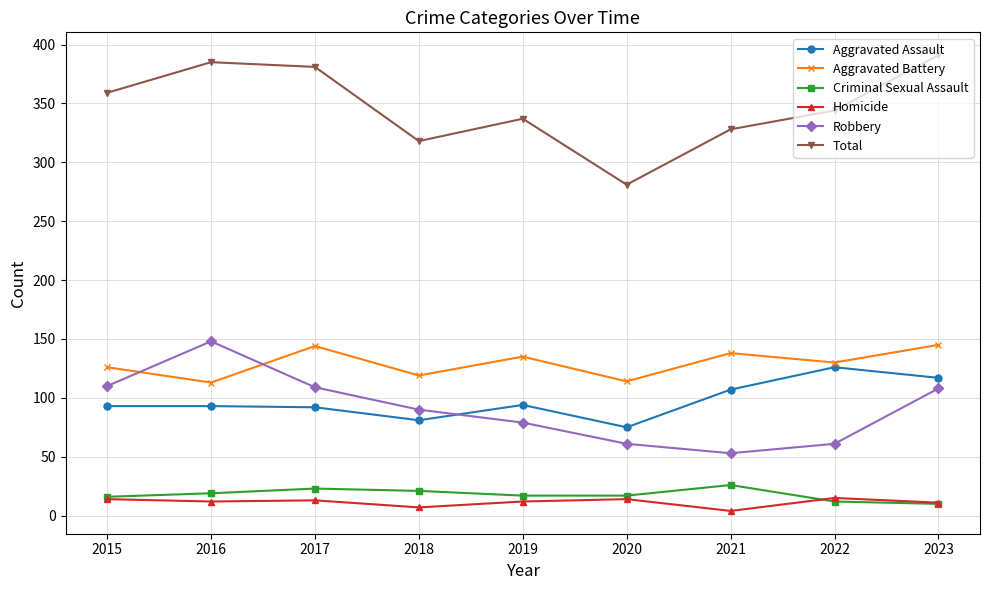

The Robbery series shows 71 at 2021. True or false?

False